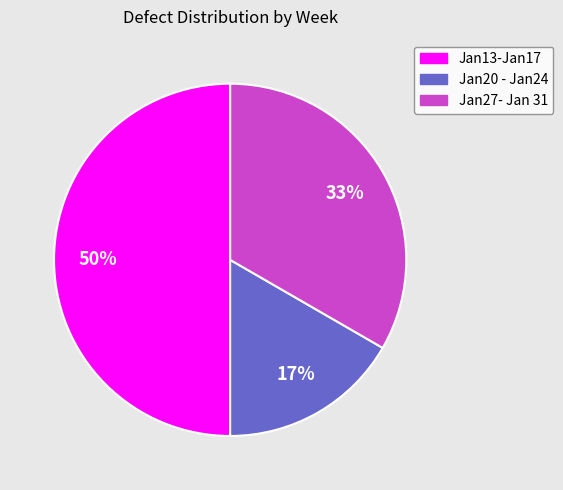

Is Jan20 - Jan24 the majority of the pie?

No